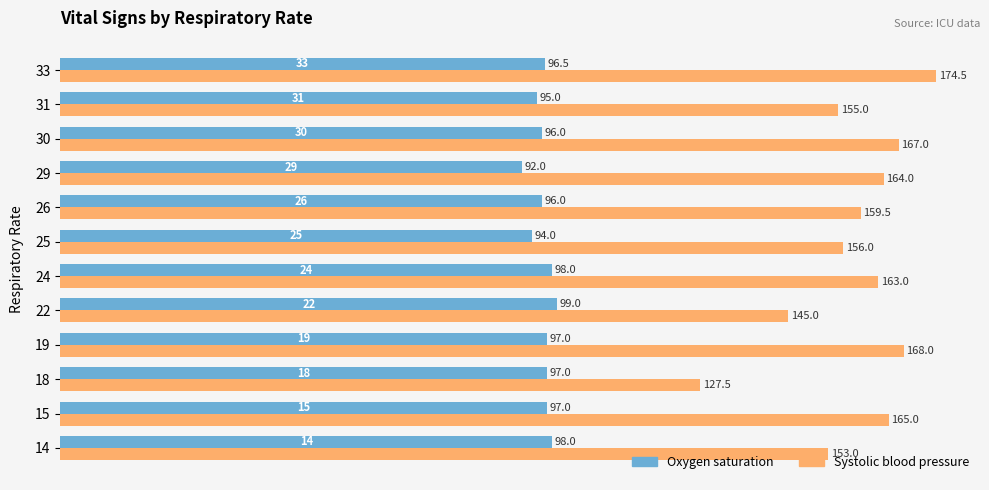

What is the spread (max minus min) of values at 22?

46.0